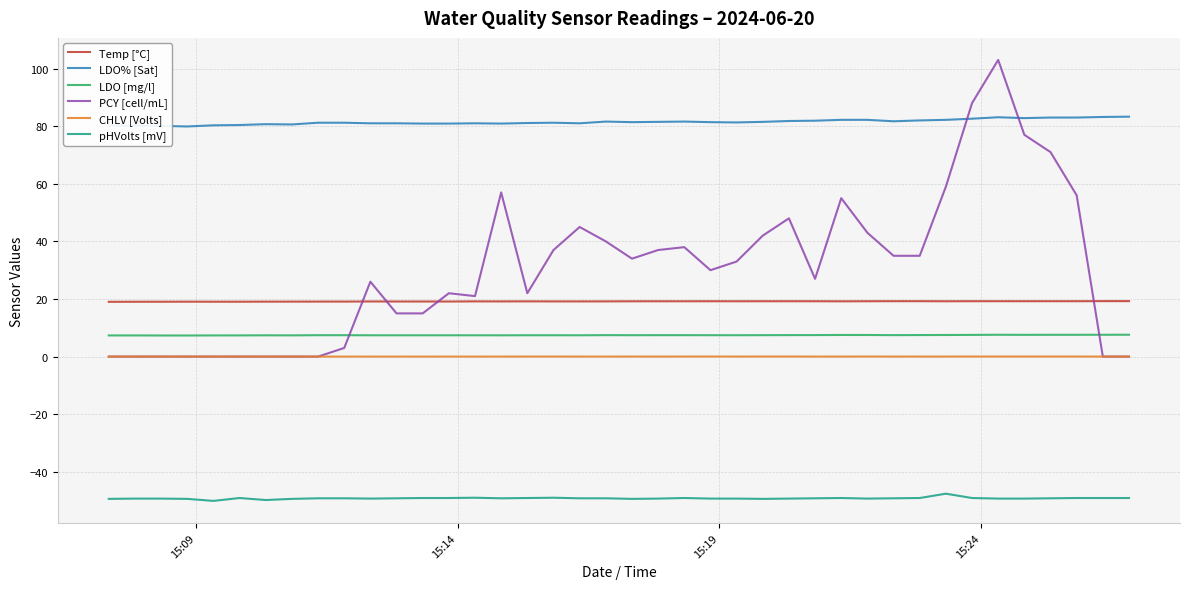

Which series has the largest range (max minus min)?

PCY [cell/mL]